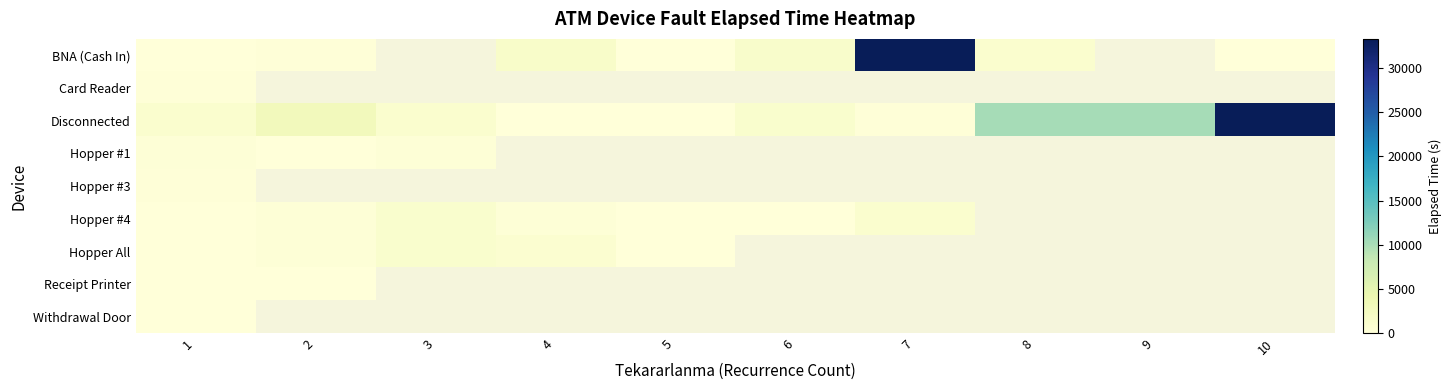

Which category has the highest value across all series?

7